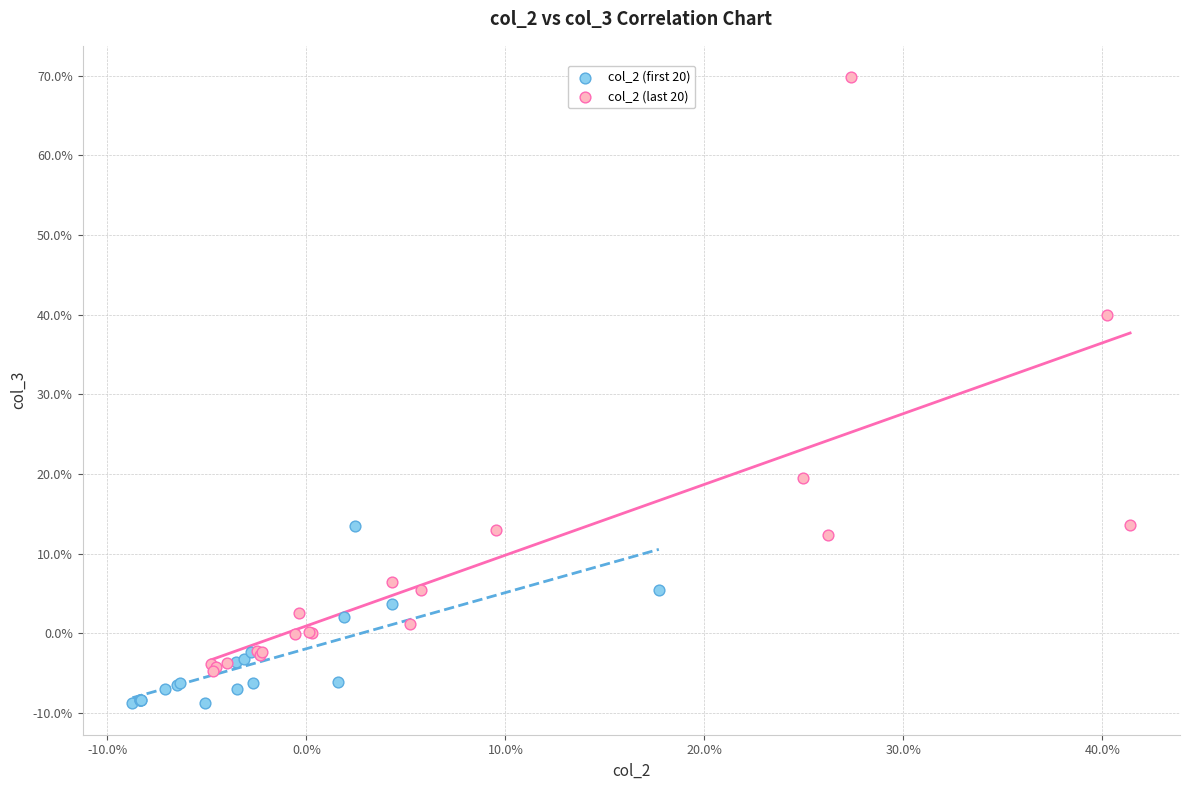

Which series contains the highest Y value?

col_2 (last 20)